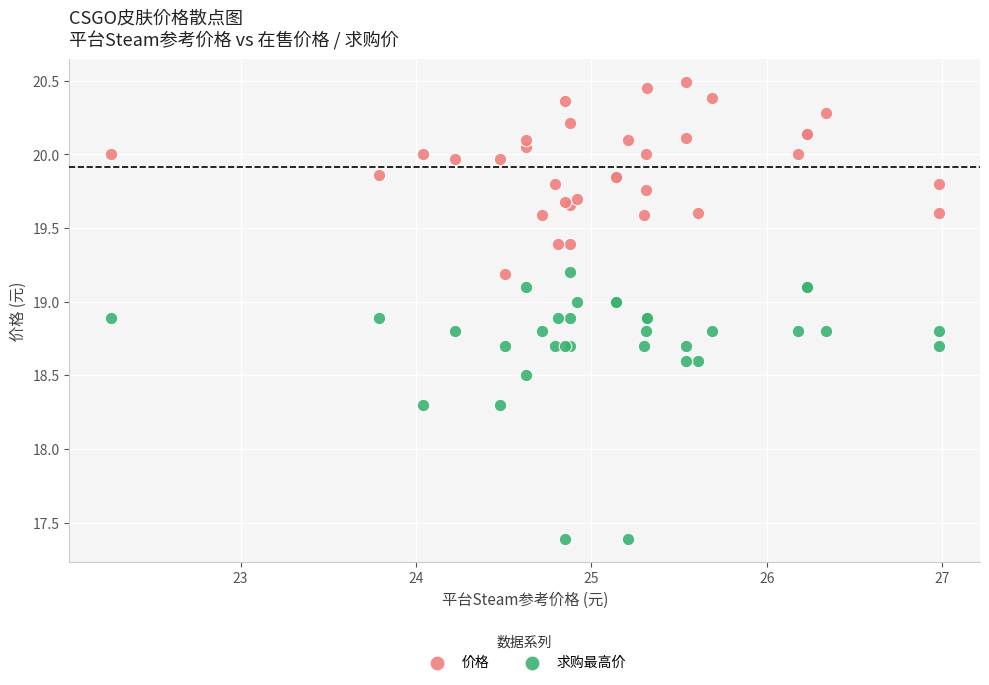

What is the X range (max minus min) for the scatter plot?

4.7